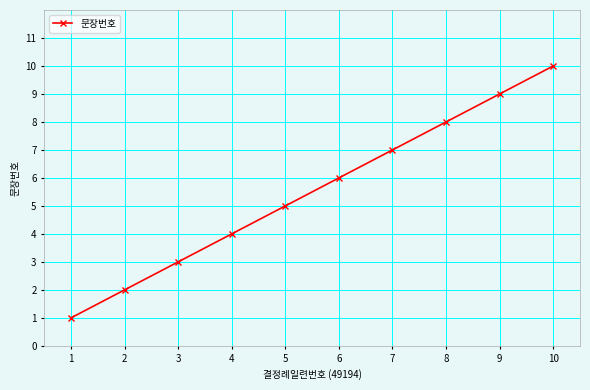

What is the change in value from 2 to 8?

+6